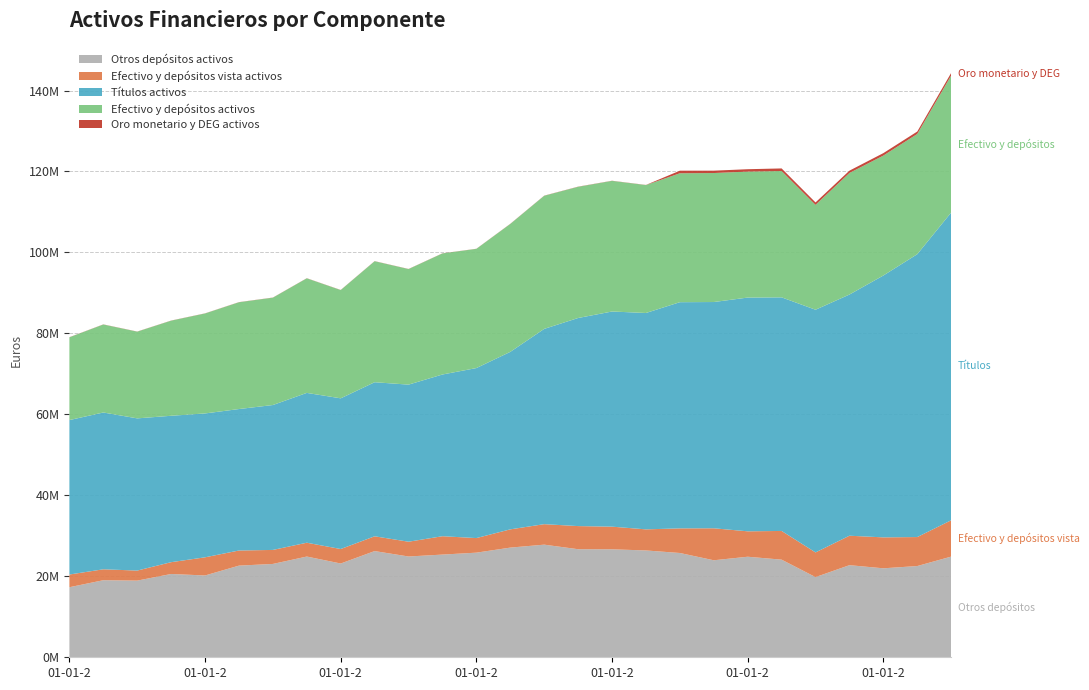

Reading right to left, what are all the values shown in this chart?

Otros depósitos activos: 24871270	22537370	21977923	22751339	19807382	24116486	24836817	23962097	25761366	26389704	26670627	26692867	27821229	27091571	25842959	25368554	24895174	26234917	23162927	24882974	23057304	22641787	20208055	20576119	18937102	19034673	17306545
Efectivo y depósitos vista activos: 8973514	7160307	7642817	7276132	6093279	7090134	6279934	7902732	6082800	5209098	5595695	5714840	5061039	4508889	3602172	4536317	3651237	3651260	3578635	3416163	3460372	3735225	4485500	2917651	2482884	2699142	3137647
Títulos activos: 76026524	69874890	64685465	59577451	59952736	57704090	57740805	55891007	55873082	53448951	53149324	51403085	48239234	43842622	41998832	39949030	38805209	38058895	37225526	37011293	35795603	34945489	35540655	36164600	37595100	38734393	38150336
Efectivo y depósitos activos: 33844785	29697677	29620740	30027470	25900661	31206620	31116751	31864829	31844166	31598802	32266322	32407708	32882268	31600460	29445131	29904871	28546411	29886177	26741562	28299137	26517677	26377011	24693554	23493770	21419986	21733814	20444192
Oro monetario y DEG activos: 642943	602009	609752	575392	601768	639915	589550	583499	637481	34151	36318	40358	35747	35659	26674	29172	29960	30700	31641	31495	31483	32259	30233	28766	29693	31799	32657